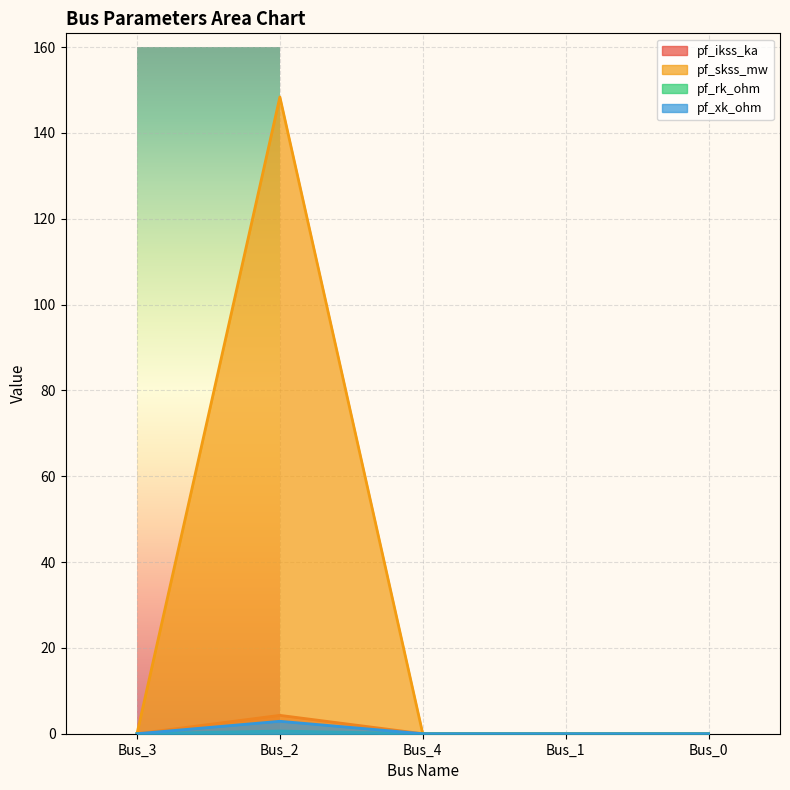

The value of pf_ikss_ka at Bus_1 is 0.0. True or false?

True